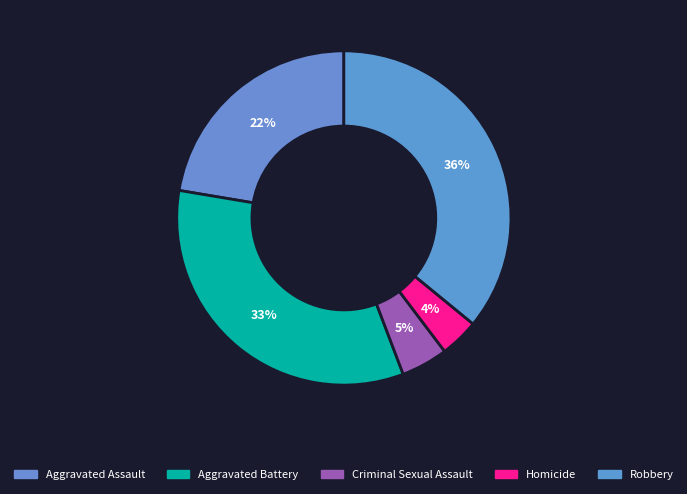

Count the number of slices in the pie.

5